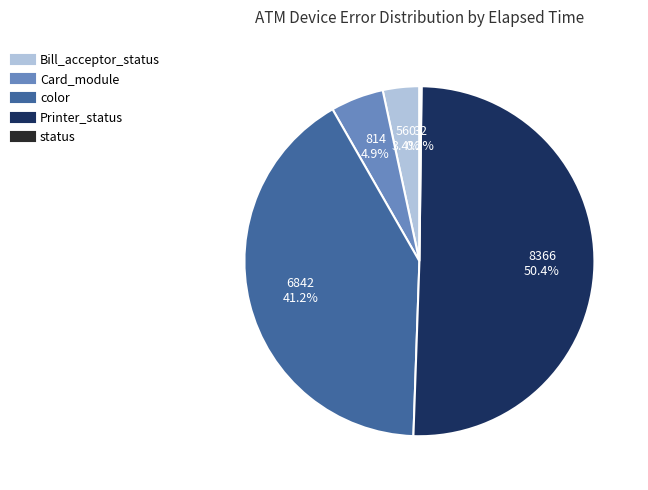

How much of the chart is everything except color?

58.8%